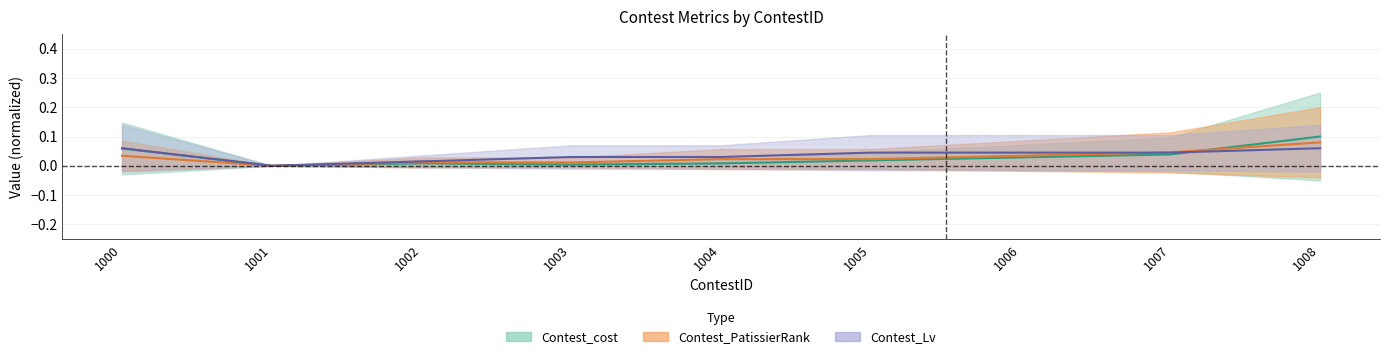

Reading right to left, list all the values displayed in this chart.

Contest_cost: 1008=0.1	1007=0.0	1006=0.0	1005=0.0	1004=0.0	1003=0.0	1002=0.0	1001=0.0	1000=0.1
Contest_PatissierRank: 1008=0.1	1007=0.0	1006=0.0	1005=0.0	1004=0.0	1003=0.0	1002=0.0	1001=0.0	1000=0.0
Contest_Lv: 1008=0.1	1007=0.0	1006=0.0	1005=0.0	1004=0.0	1003=0.0	1002=0.0	1001=0.0	1000=0.1